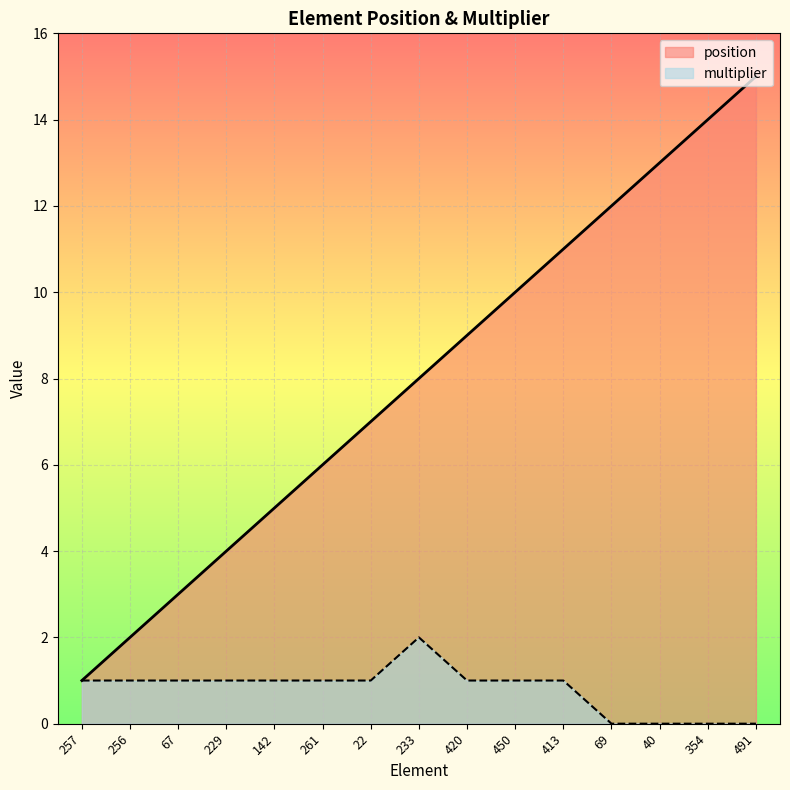

Rank the categories by position value from lowest to highest.

257, 256, 67, 229, 142, 261, 22, 233, 420, 450, 413, 69, 40, 354, 491